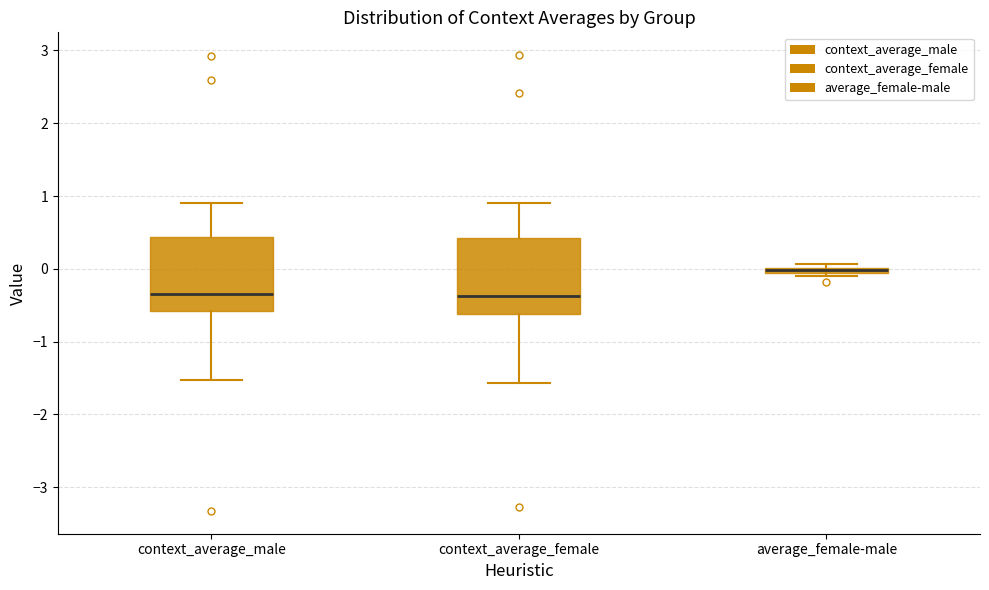

Where does the median line of the box for context_average_female sit on the y-axis? The values are not printed on the chart, so give them approximately, as read against the axis.

-0.4